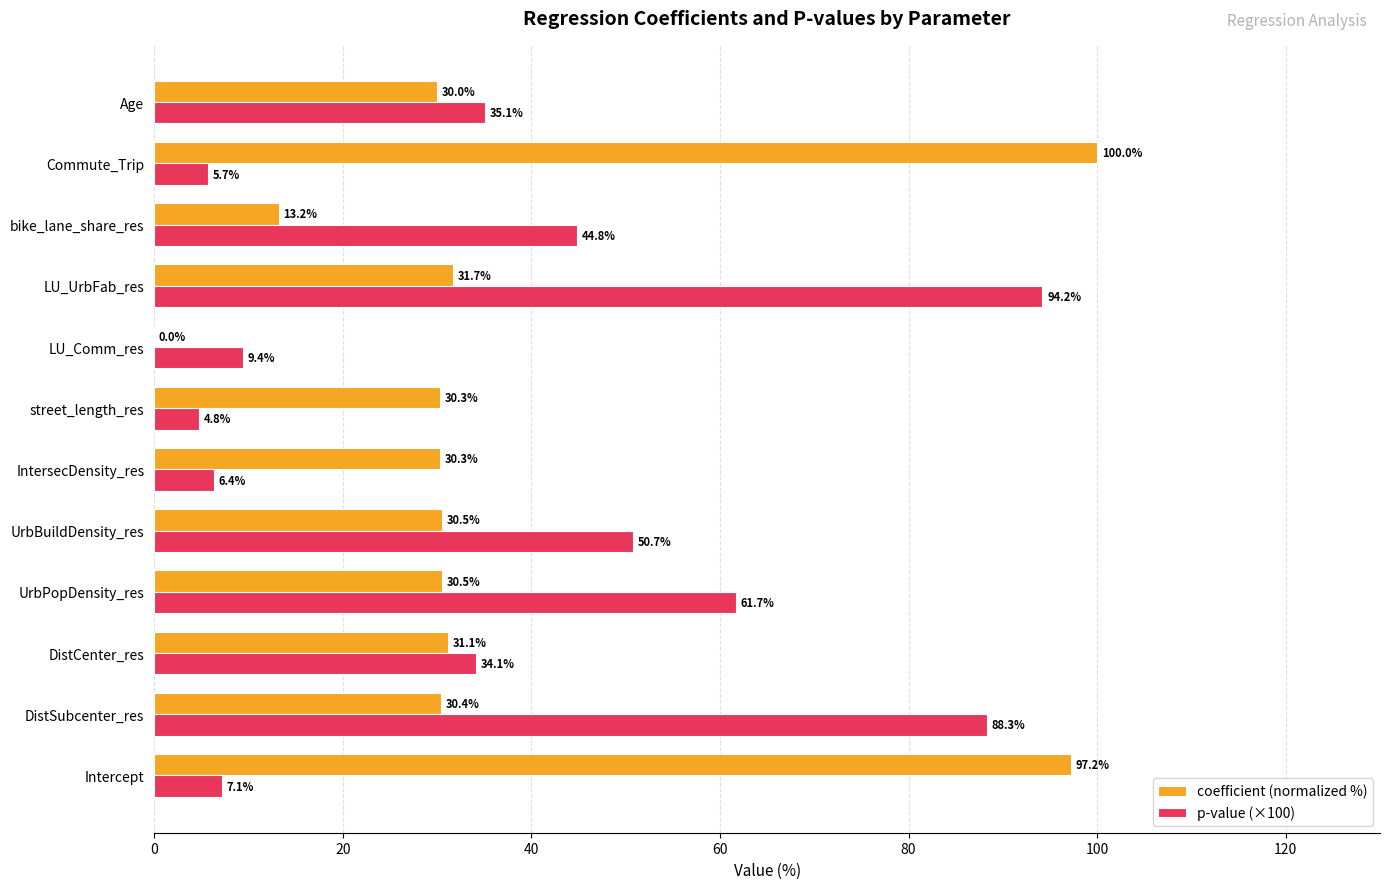

At which label is coefficient (normalized %) closest to 50?

LU_UrbFab_res